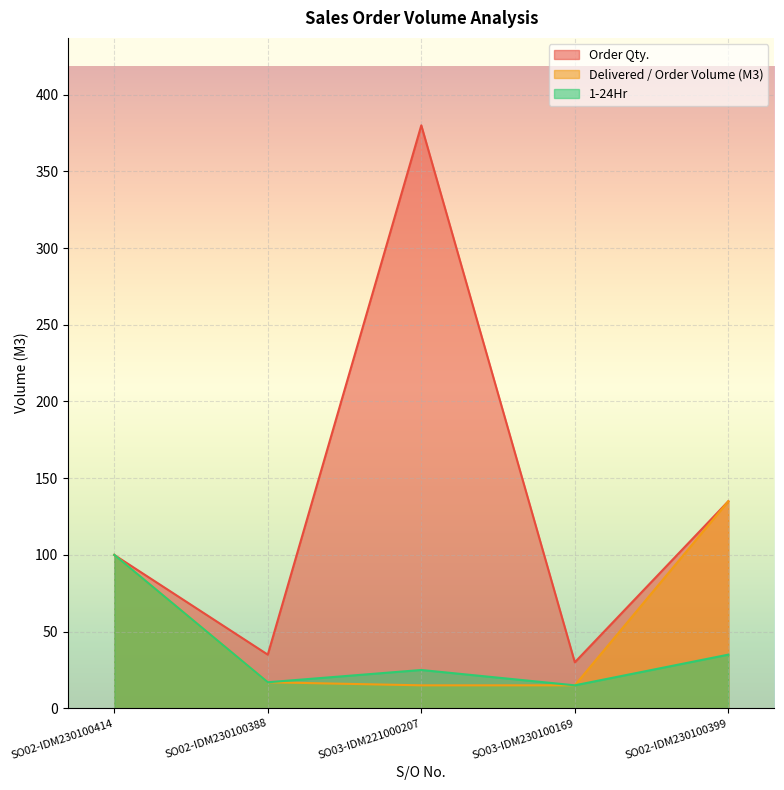

At which category does Order Qty. reach its first local valley?

SO02-IDM230100388